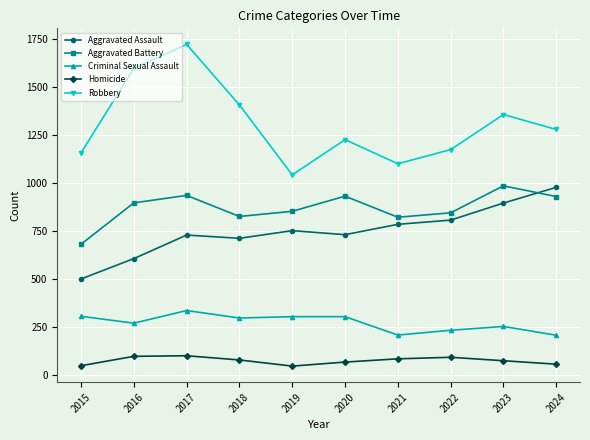

What is the sum of the Criminal Sexual Assault values at 2019 and 2015?

608